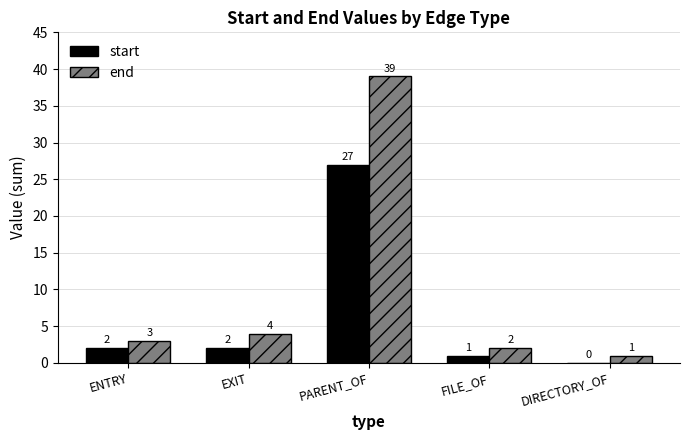

At which label does end reach its peak?

PARENT_OF